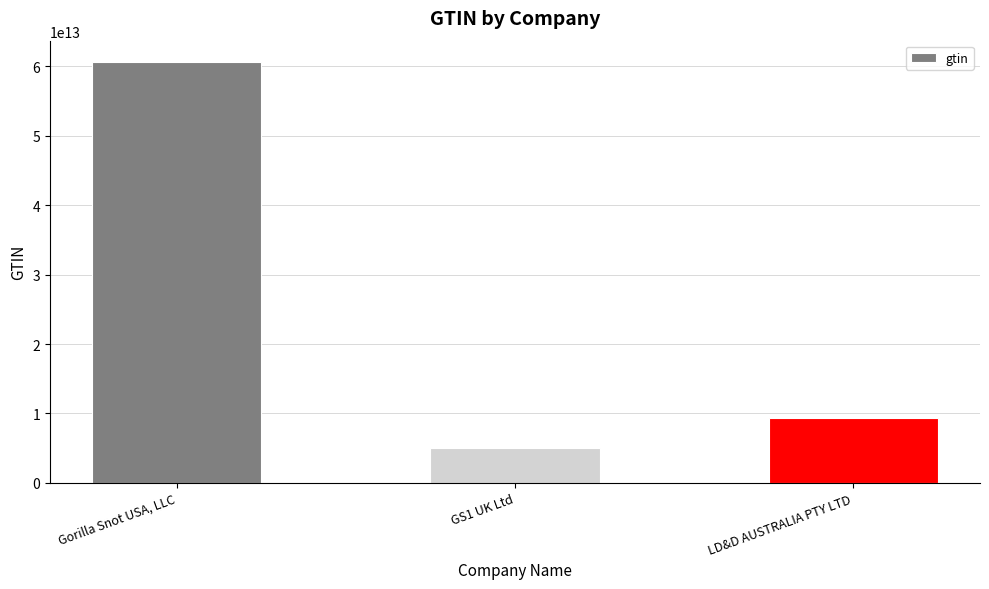

List the labels in order of value, largest first.

Gorilla Snot USA, LLC, LD&D AUSTRALIA PTY LTD, GS1 UK Ltd